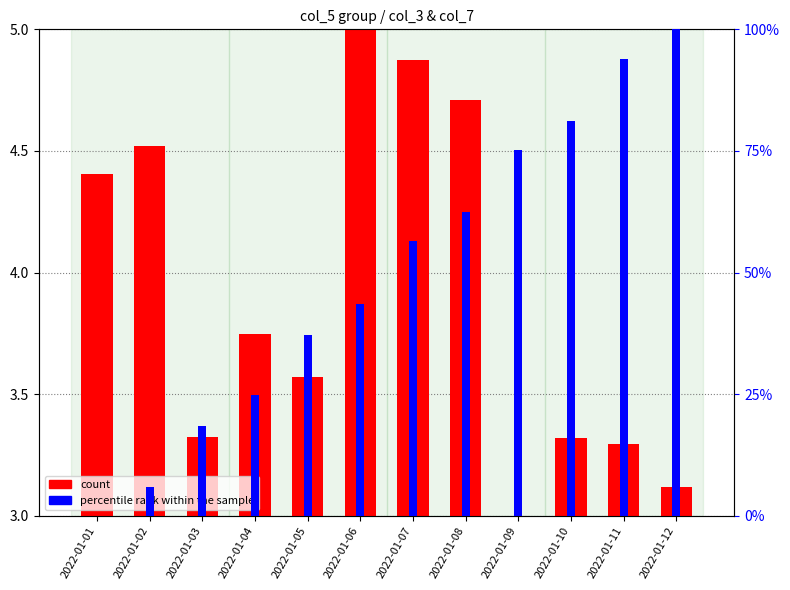

The value of percentile rank within the sample at 2022-01-04 is 43.2. True or false?

False